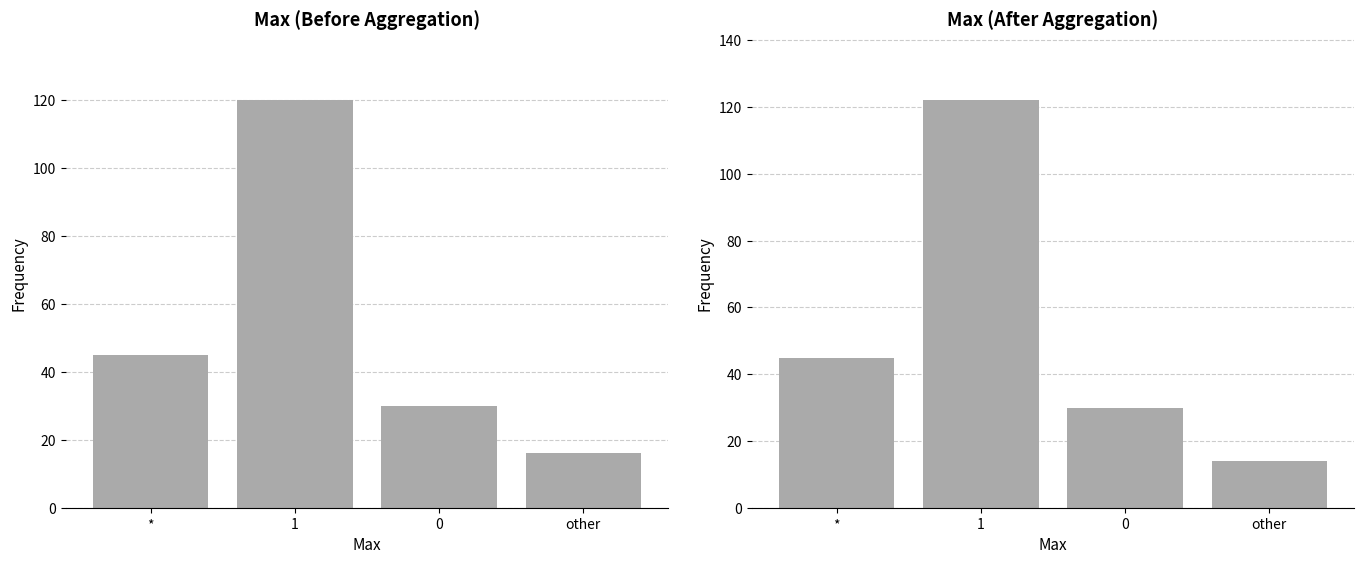

True or false: After has a value of 24 at other.

False